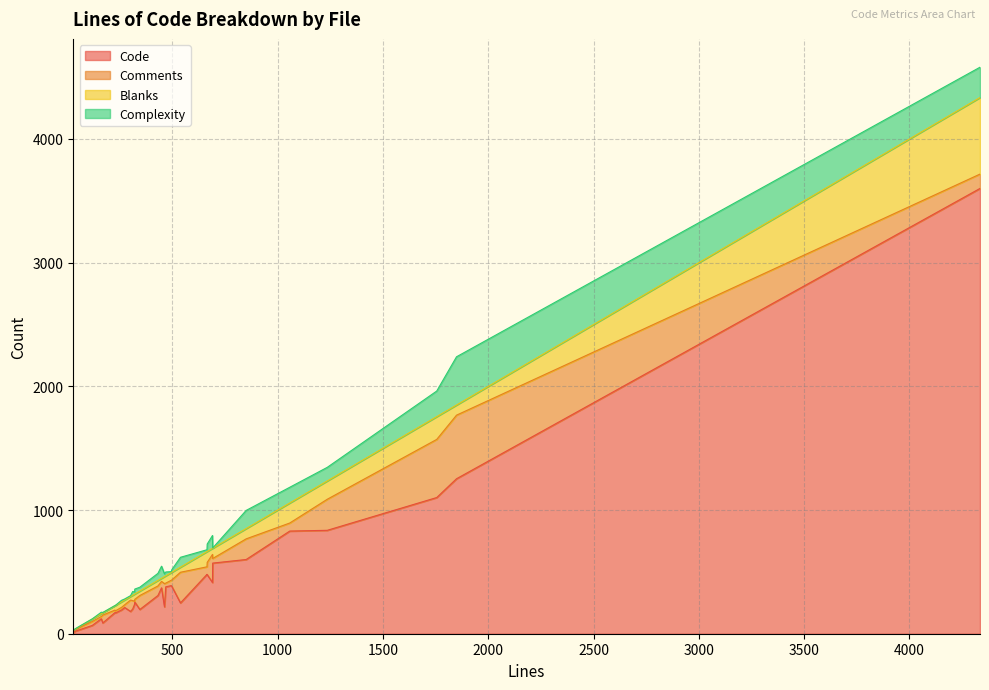

How many data points does each series have?

31